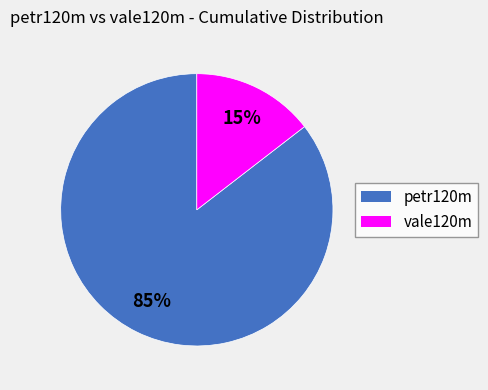

To the nearest percent, what portion does vale120m represent?

15%